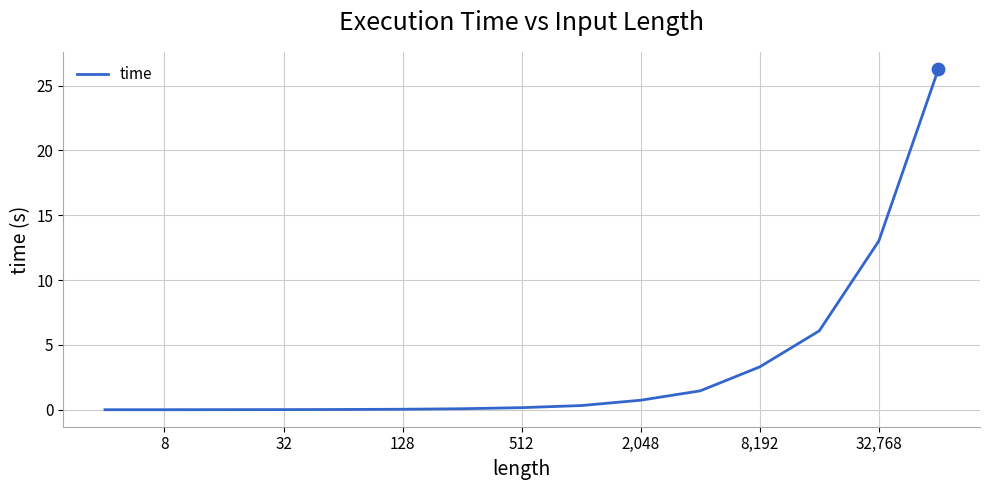

What is the difference between the maximum and minimum values?

26.3